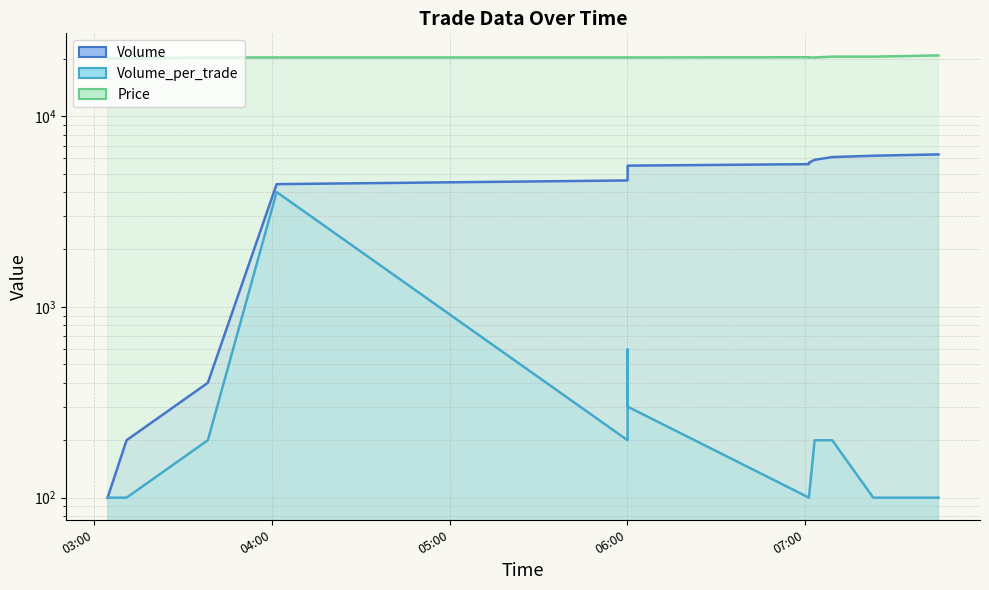

True or false: Volume_per_trade has a value of 31 at 2021-10-17 07:23:00.

False